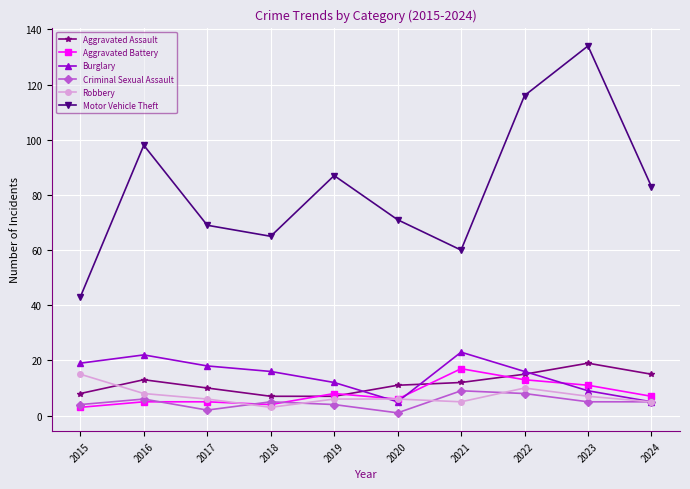

What is the difference between the Aggravated Battery values at 2021 and 2016?

12